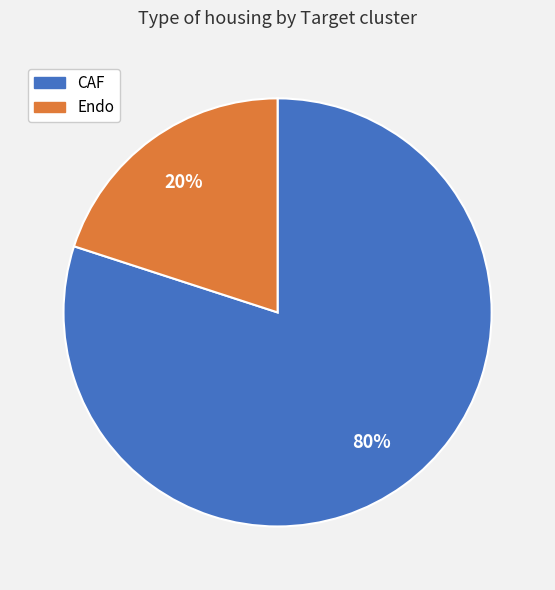

To the nearest percent, what portion does CAF represent?

80%